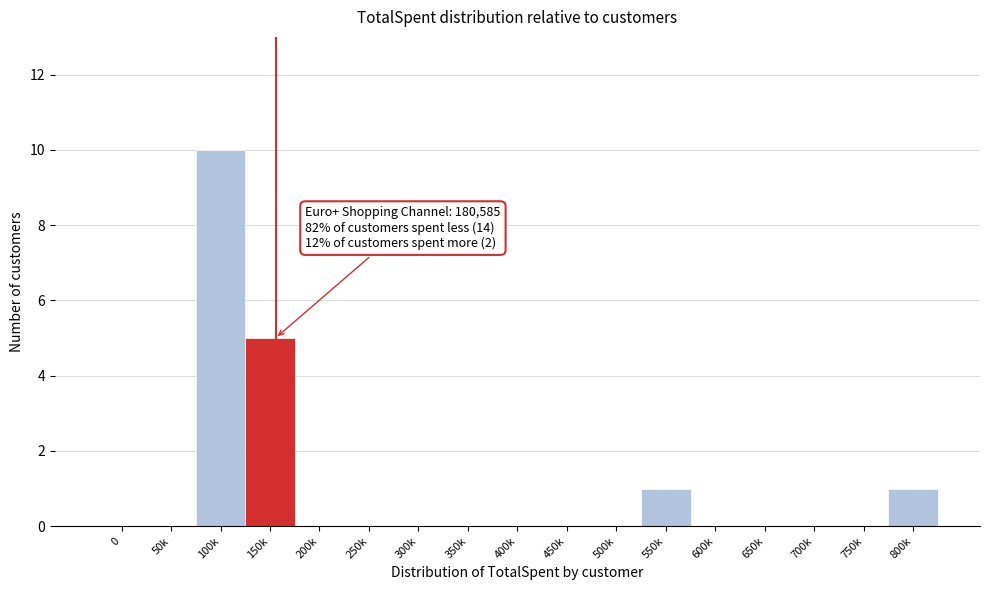

Reading left to right, transcribe all the data shown in this chart.

0=0	50k=0	100k=10	150k=5	200k=0	250k=0	300k=0	350k=0	400k=0	450k=0	500k=0	550k=1	600k=0	650k=0	700k=0	750k=0	800k=1